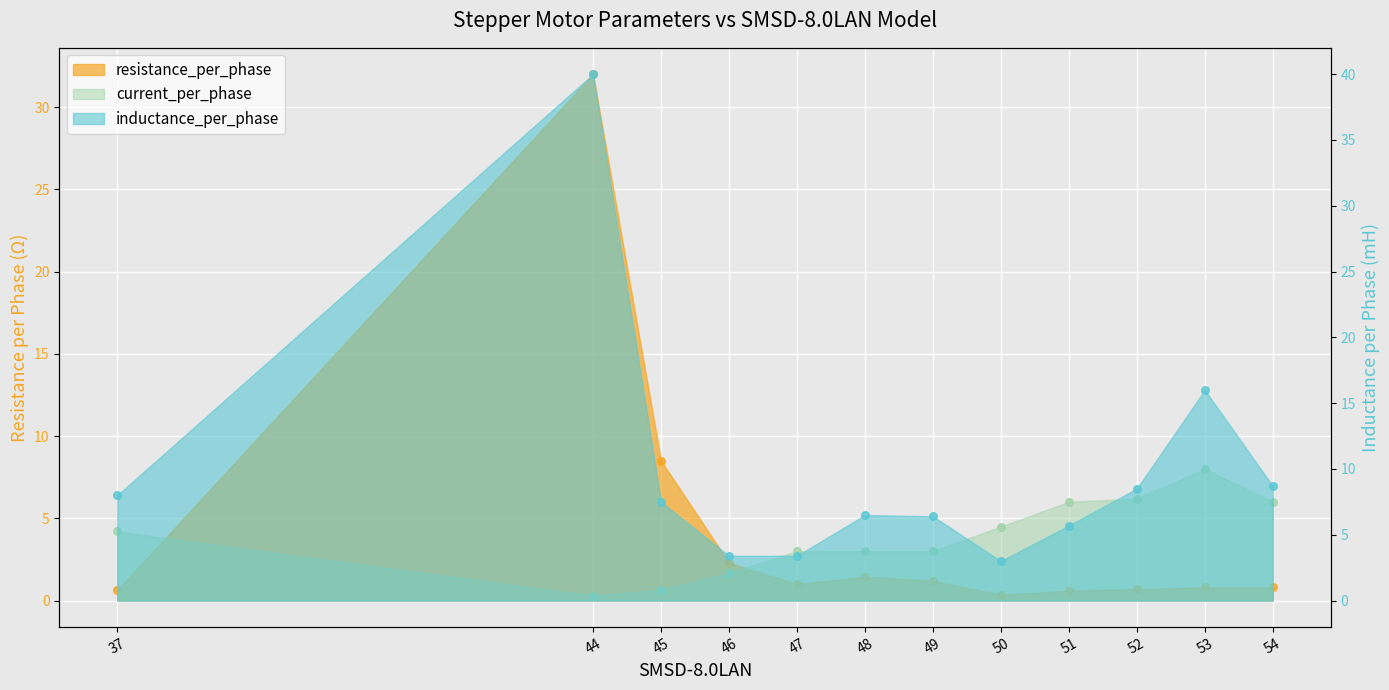

Is the value of current_per_phase at 52 greater than the value of inductance_per_phase at 49?

No